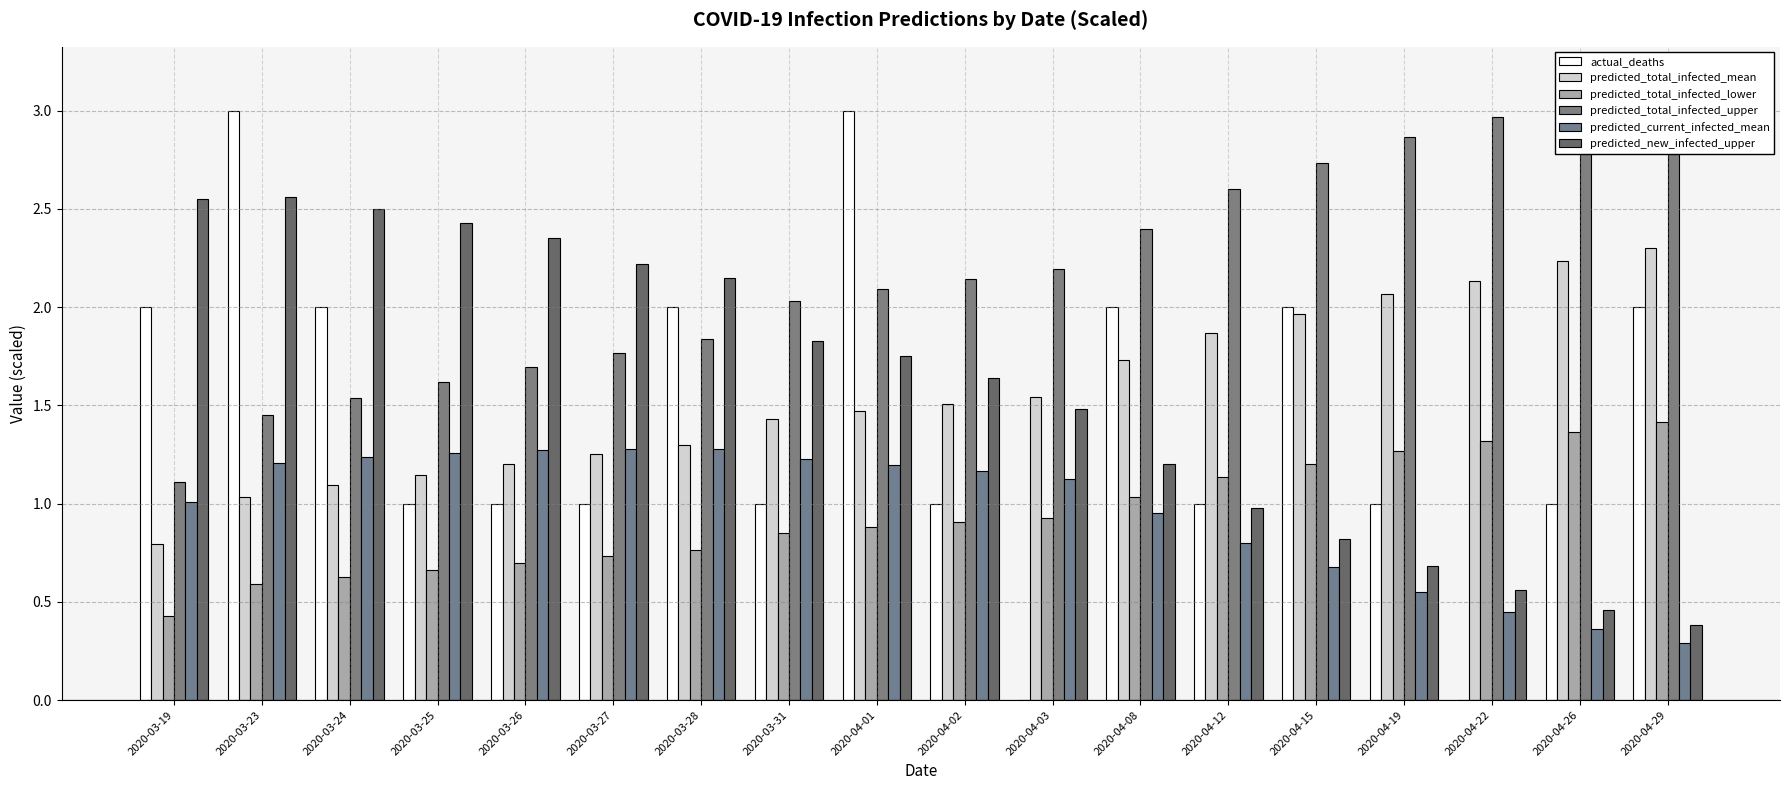

What is the label of the 16th bar from the left?

2020-04-22